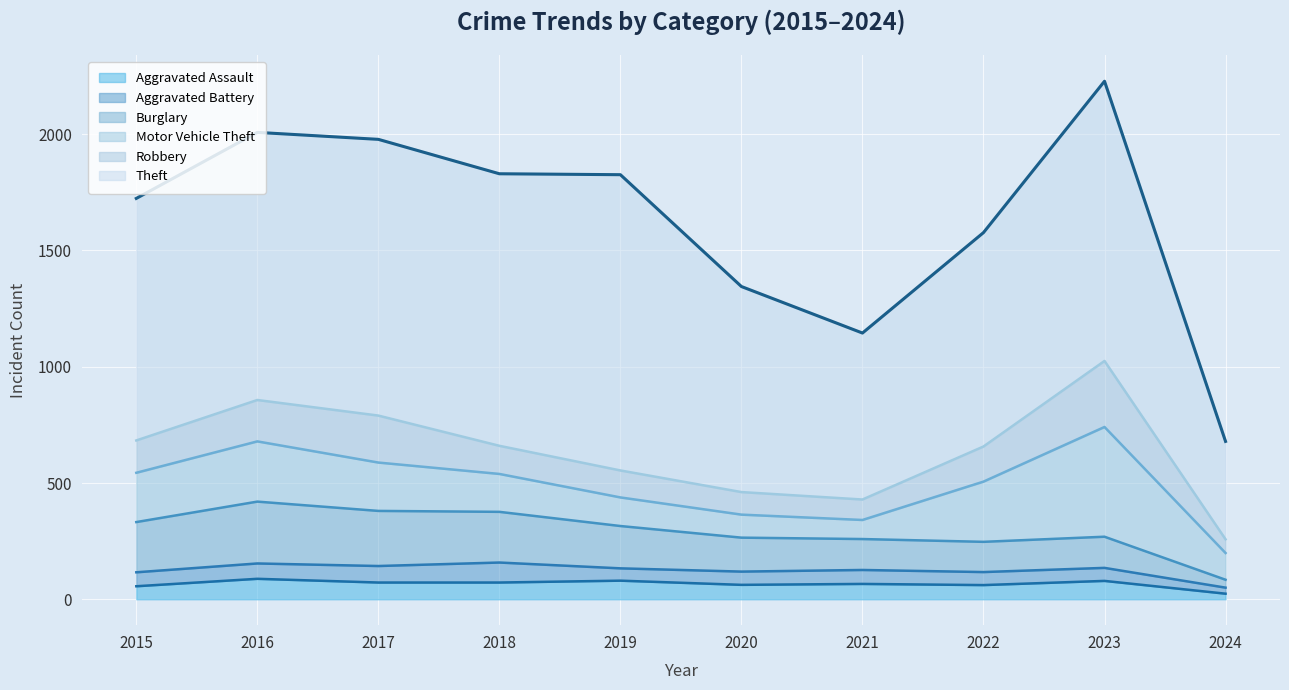

What is the lowest value of the Aggravated Assault series?

24